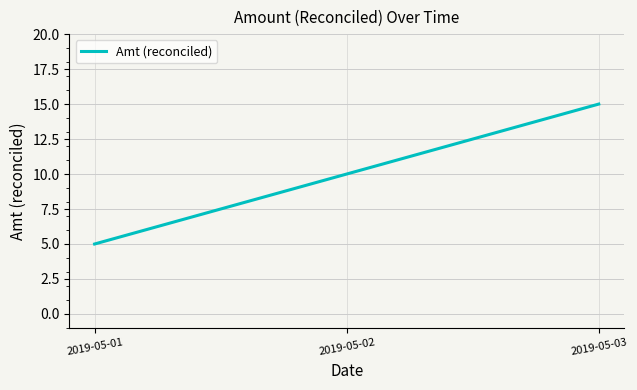

Which has a higher value, 2019-05-03 or 2019-05-01?

2019-05-03